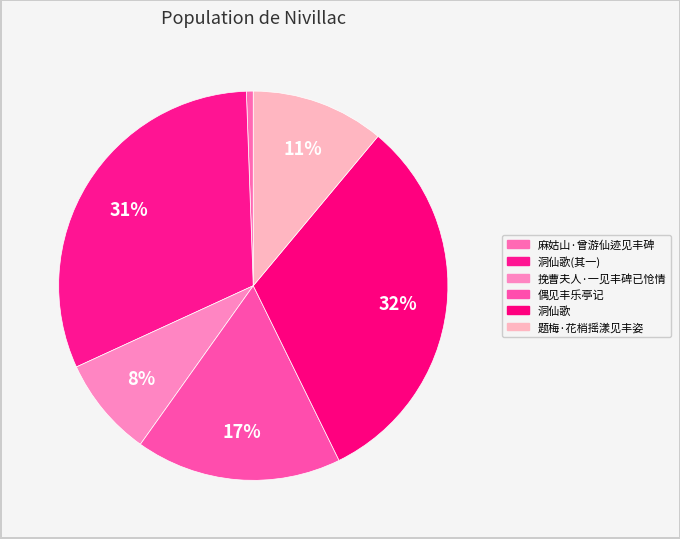

The 麻姑山·曾游仙迹见丰碑 slice represents 1% of the pie. True or false?

True